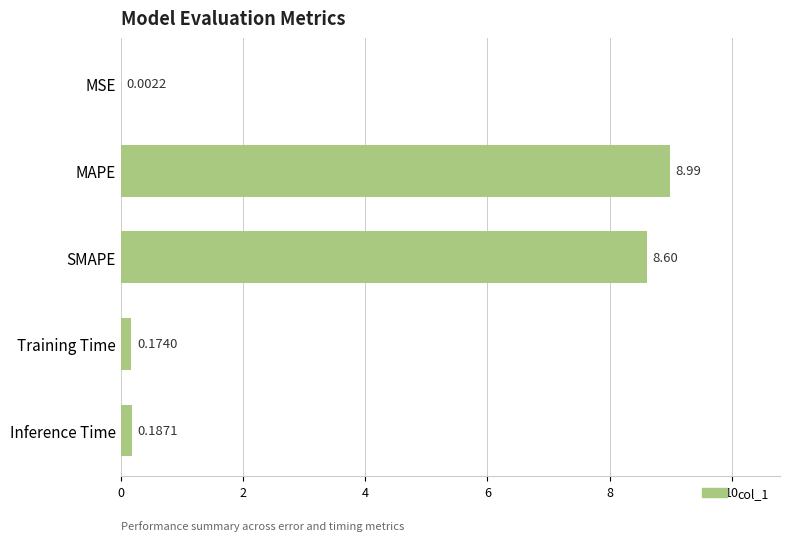

At which label is the value closest to 4?

Inference Time